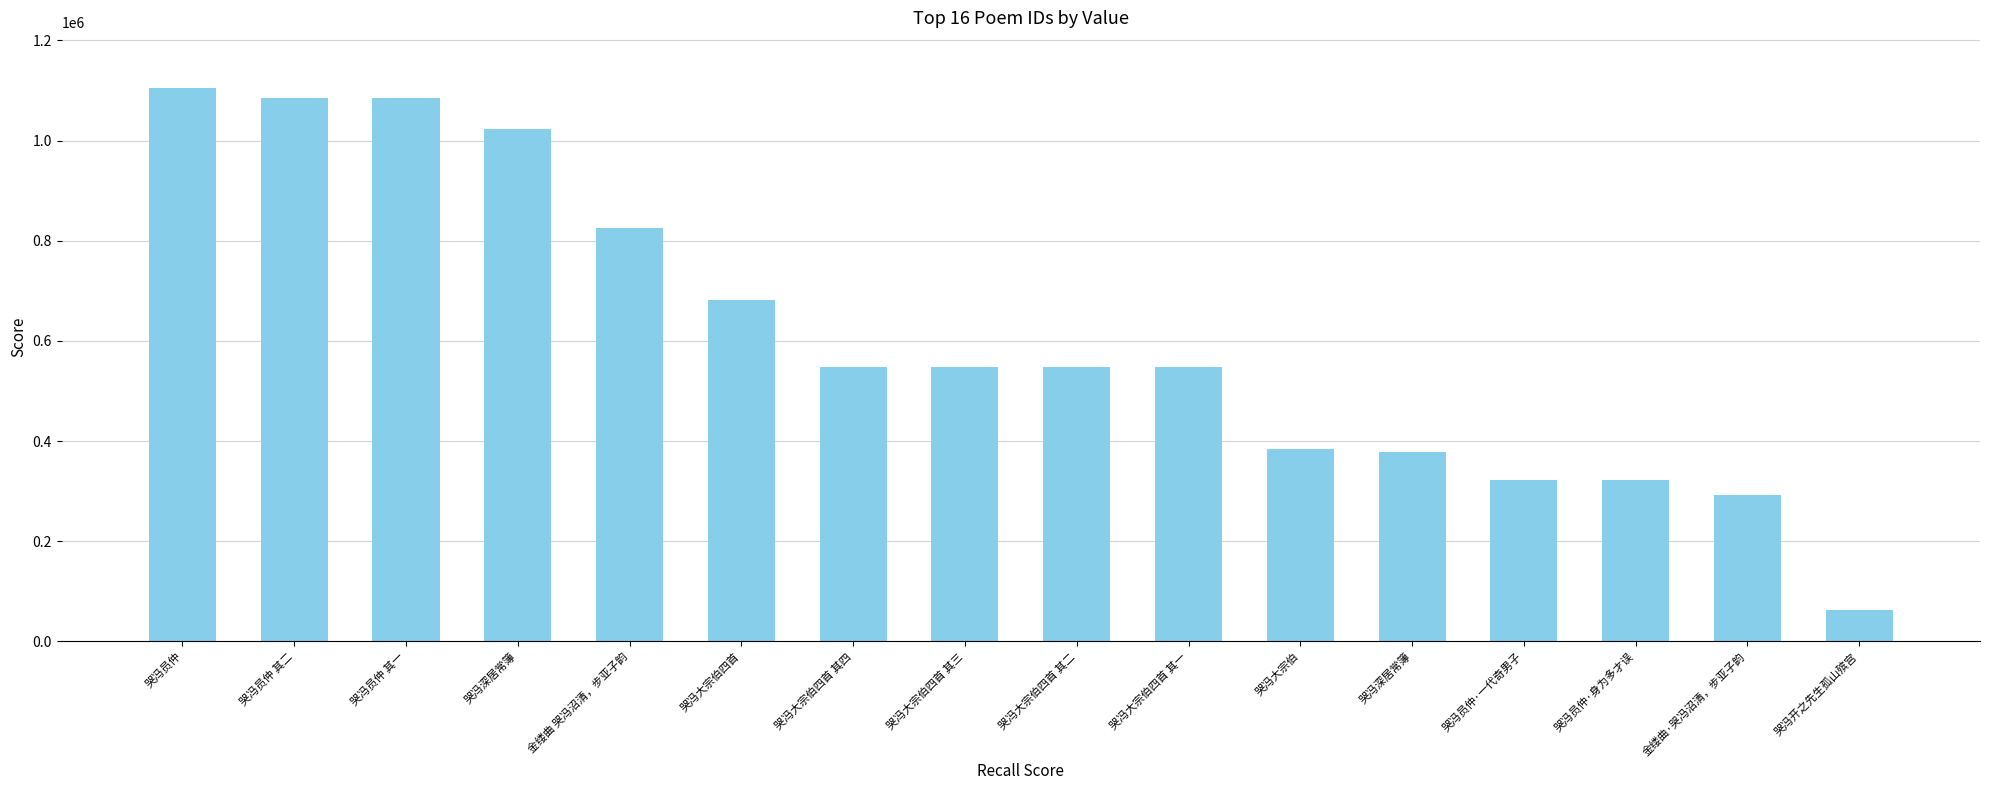

What is the maximum value shown in the chart?

1105520